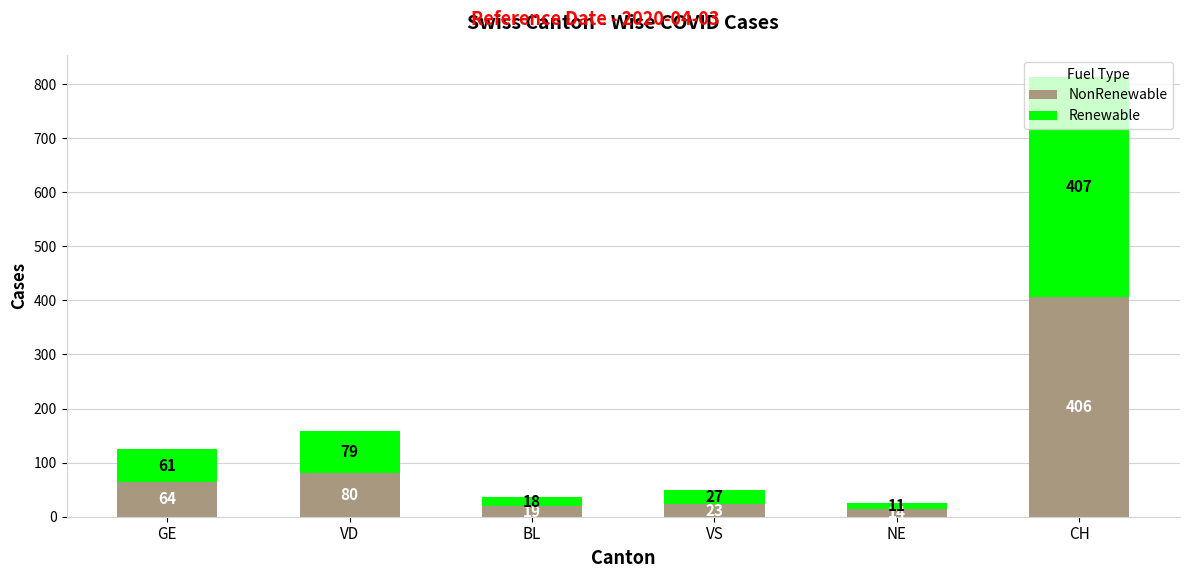

At which category is the sum across all series the highest?

CH